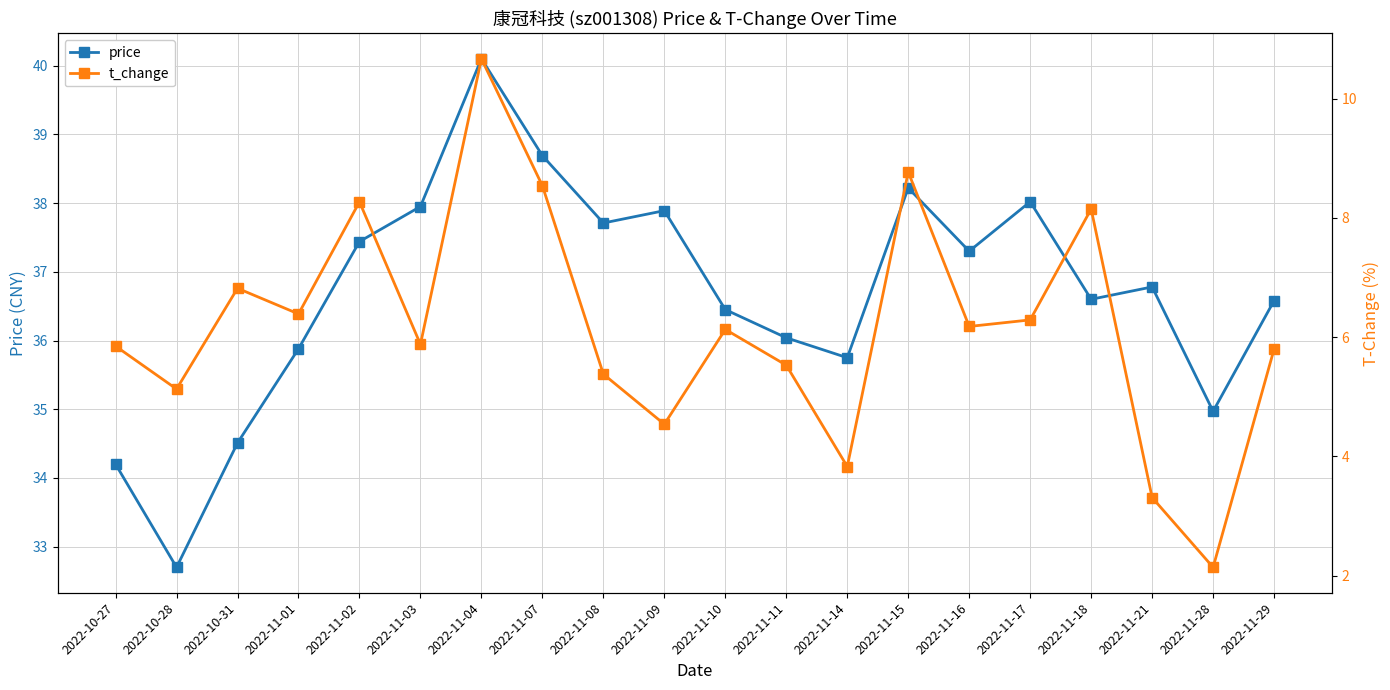

What is the lowest value of the t_change series?

2.1